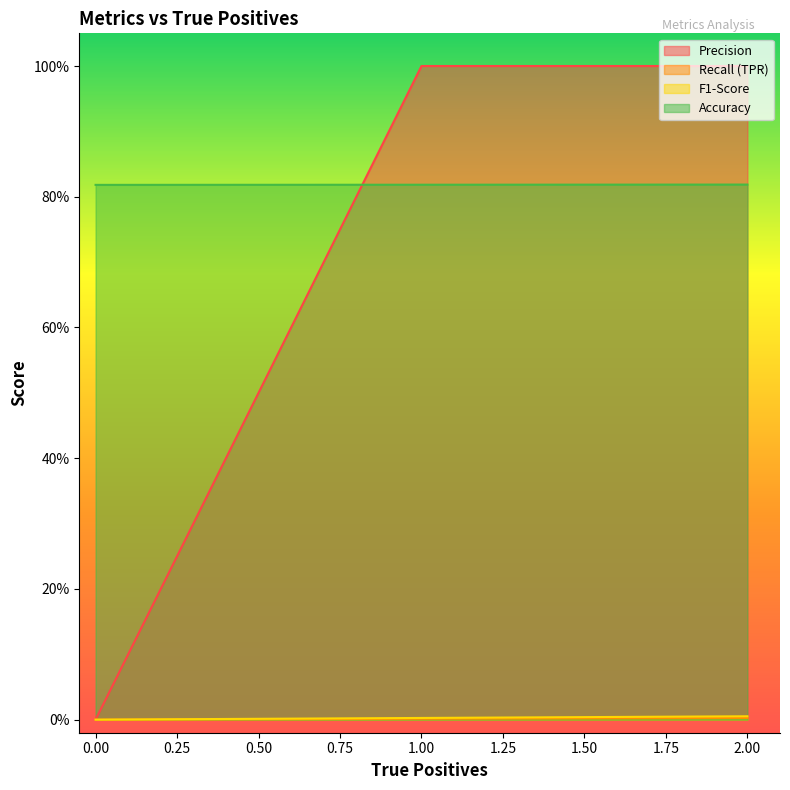

What is the label of the 5th point from the left?

0.75